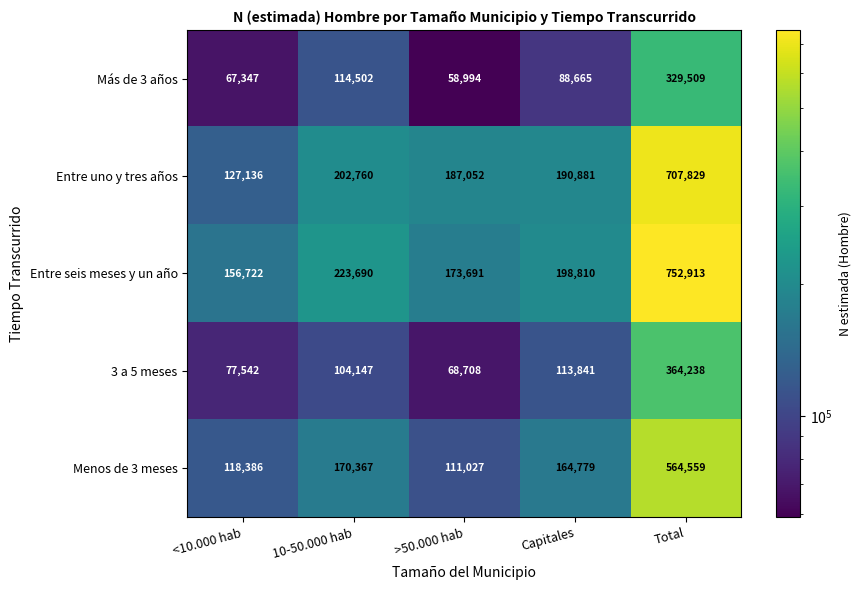

Rank the series at Total from highest to lowest value.

Entre seis meses y un año, Entre uno y tres años, Menos de 3 meses, 3 a 5 meses, Más de 3 años